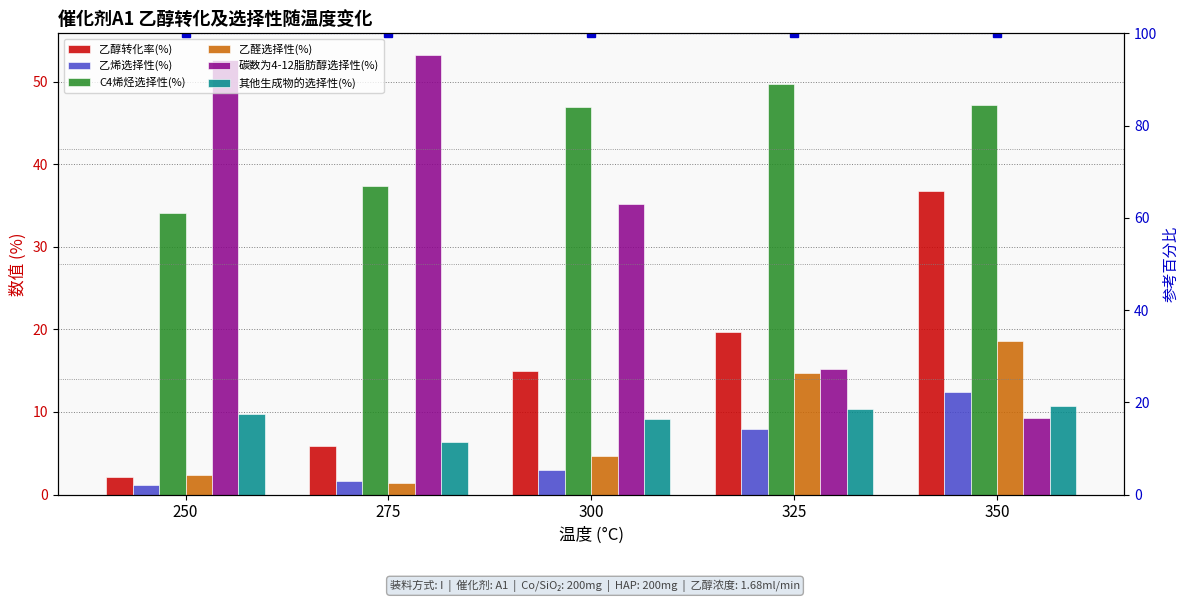

Which series has the largest total across all categories?

C4烯烃选择性(%)